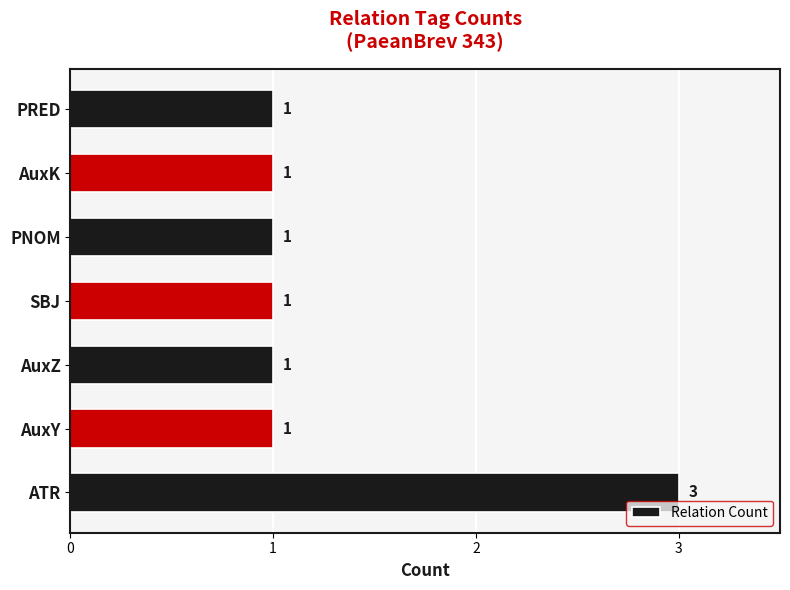

How many values are between 1 and 2?

6